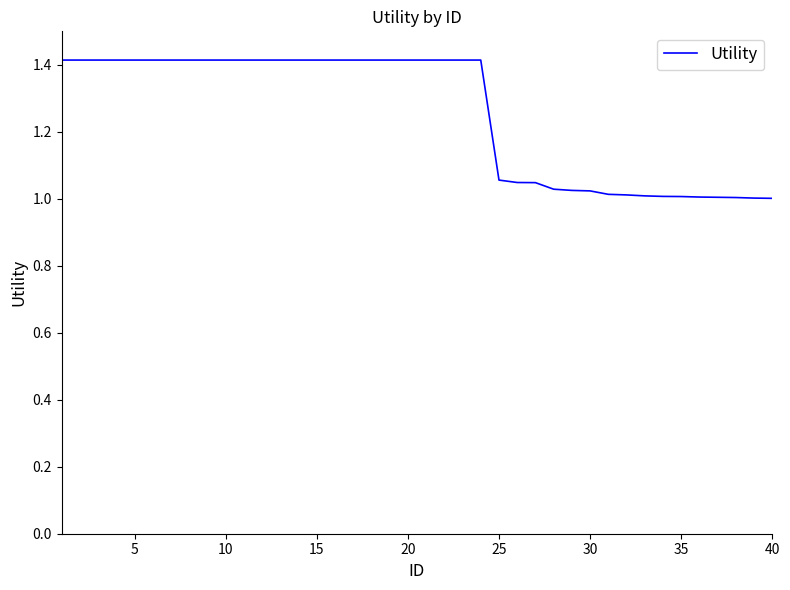

What is the difference between the maximum and minimum values?

0.4